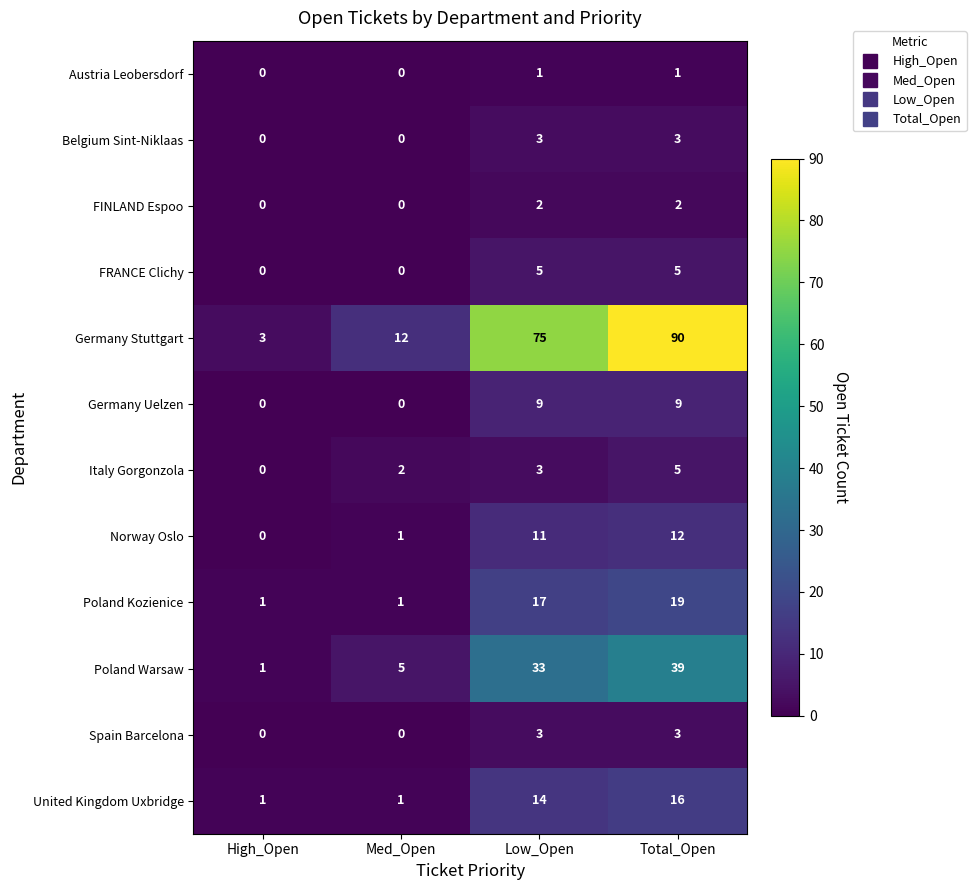

At how many categories does at least one series exceed 51?

2